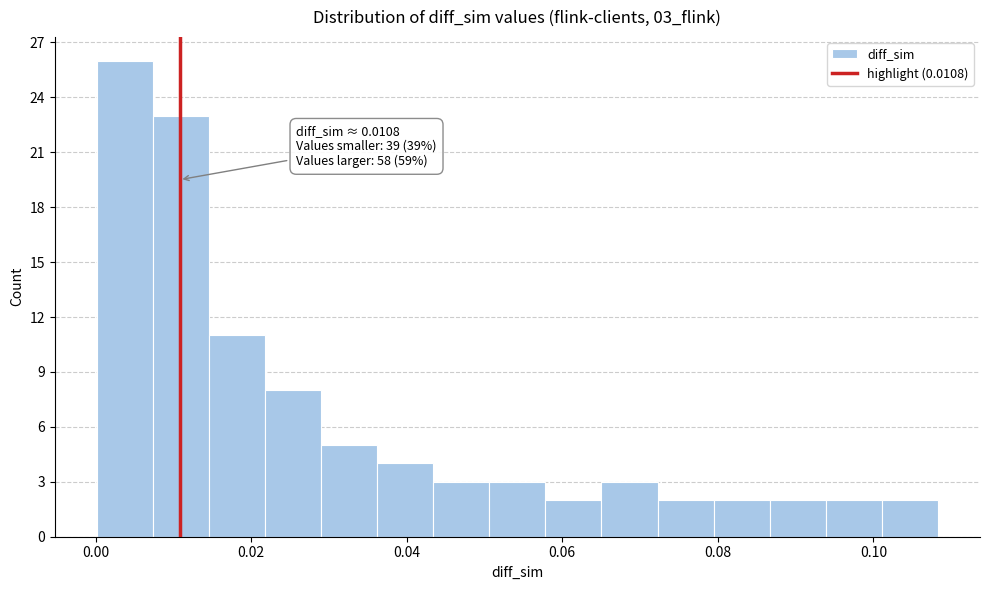

Read against the x-axis, roughly where is the centre of the tallest bar?

0.004